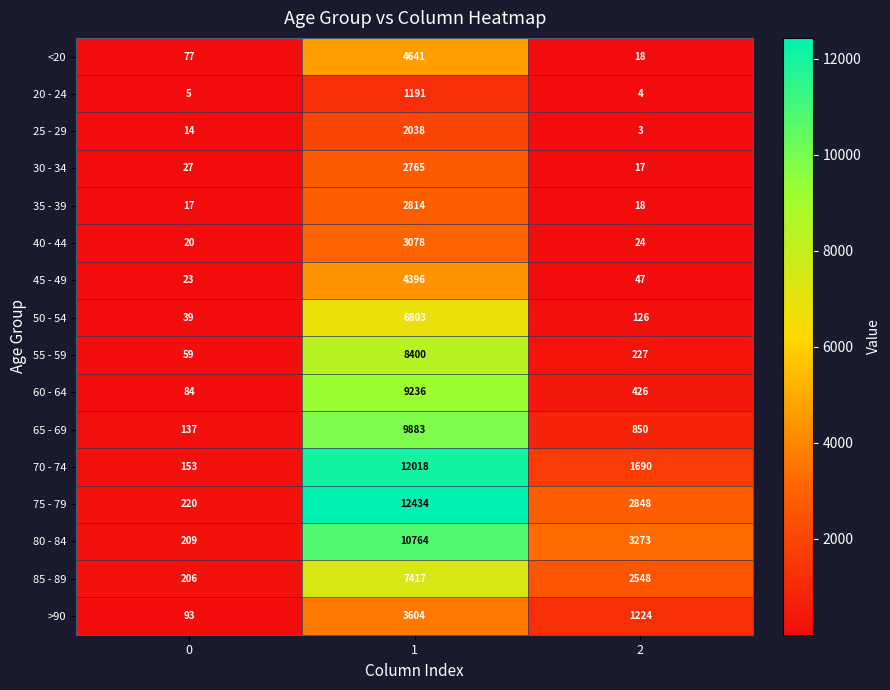

Between 0 and 1, which series saw the biggest shift?

75 - 79